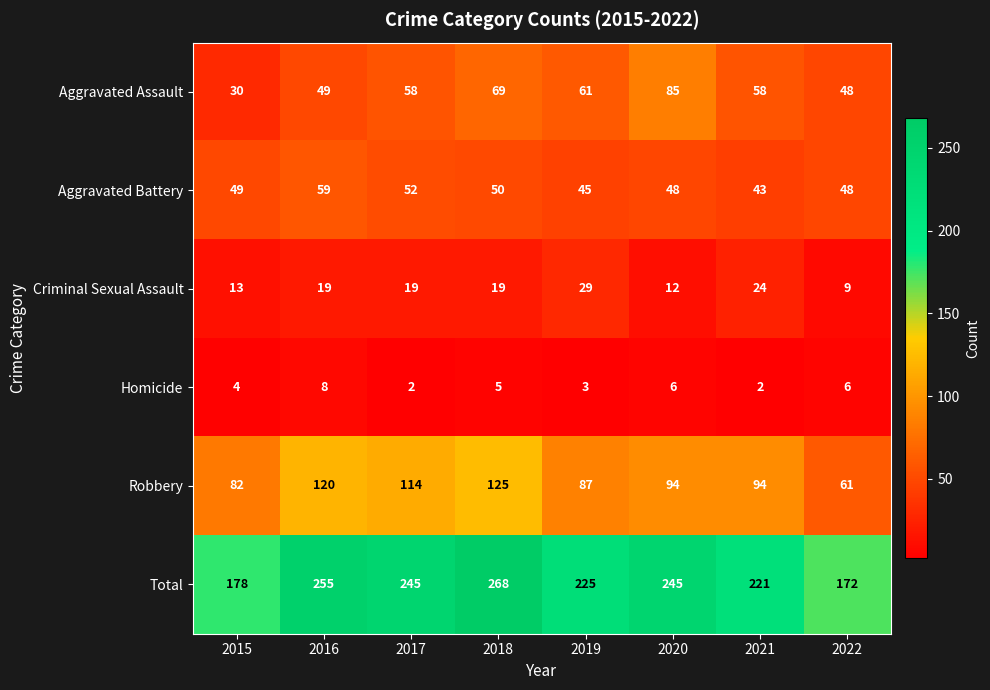

How many categories are shown in the chart?

8